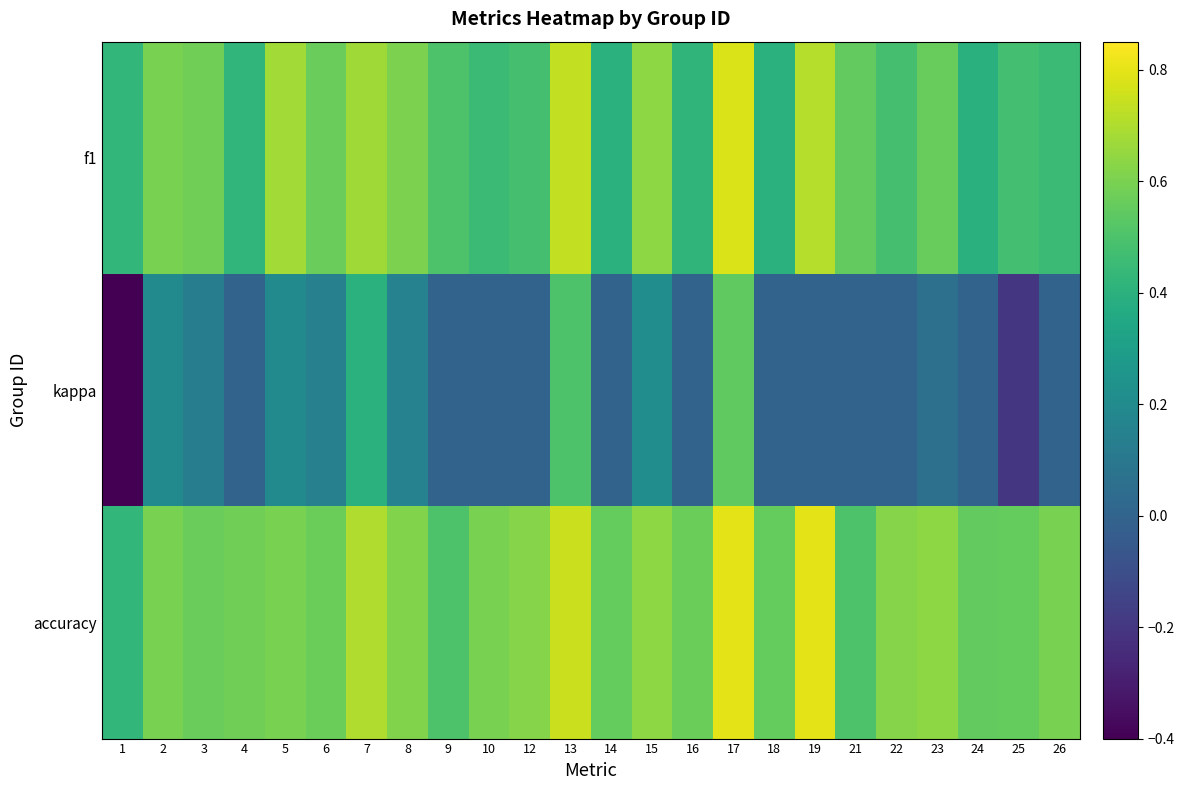

At 22, list the series in order from smallest to largest.

kappa, f1, accuracy